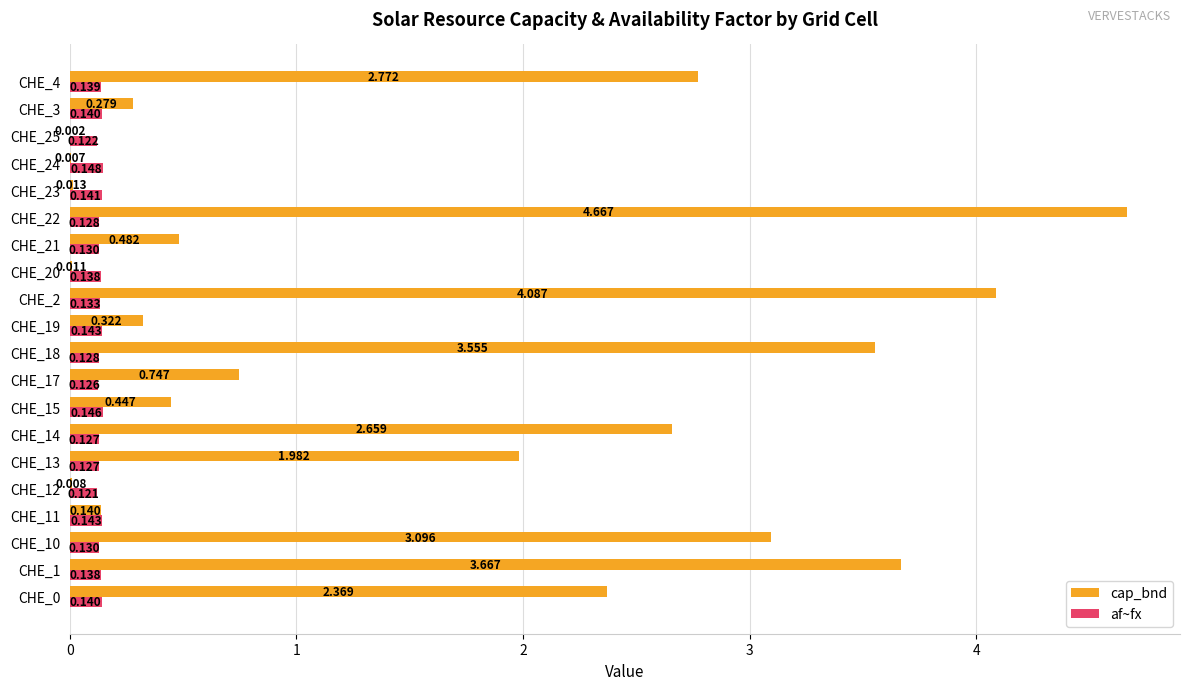

Is the value of cap_bnd at CHE_19 greater than the value of af~fx at CHE_15?

Yes